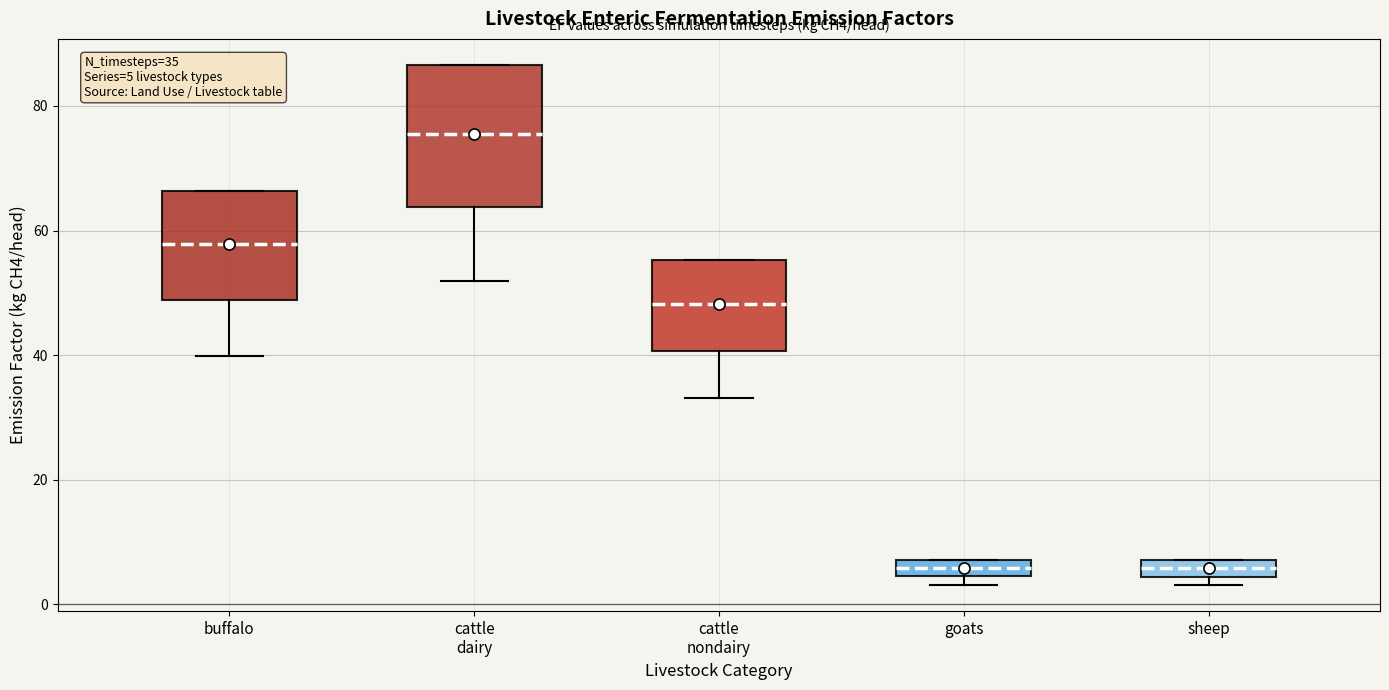

Comparing the boxes themselves (not the whiskers), which one is the tallest?

cattle dairy